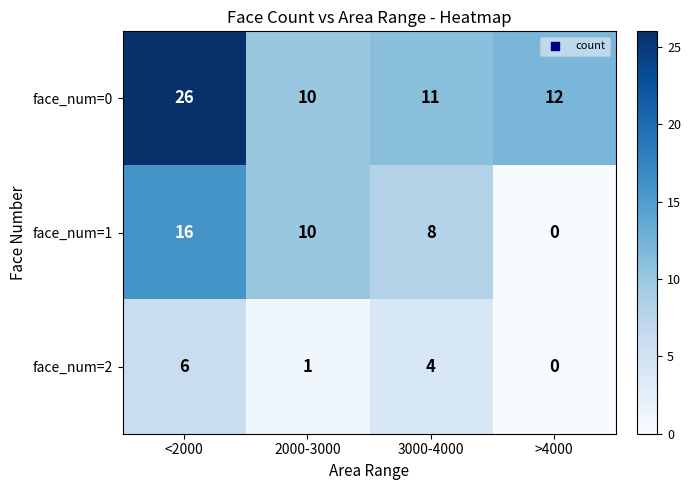

What is the greatest value displayed?

26